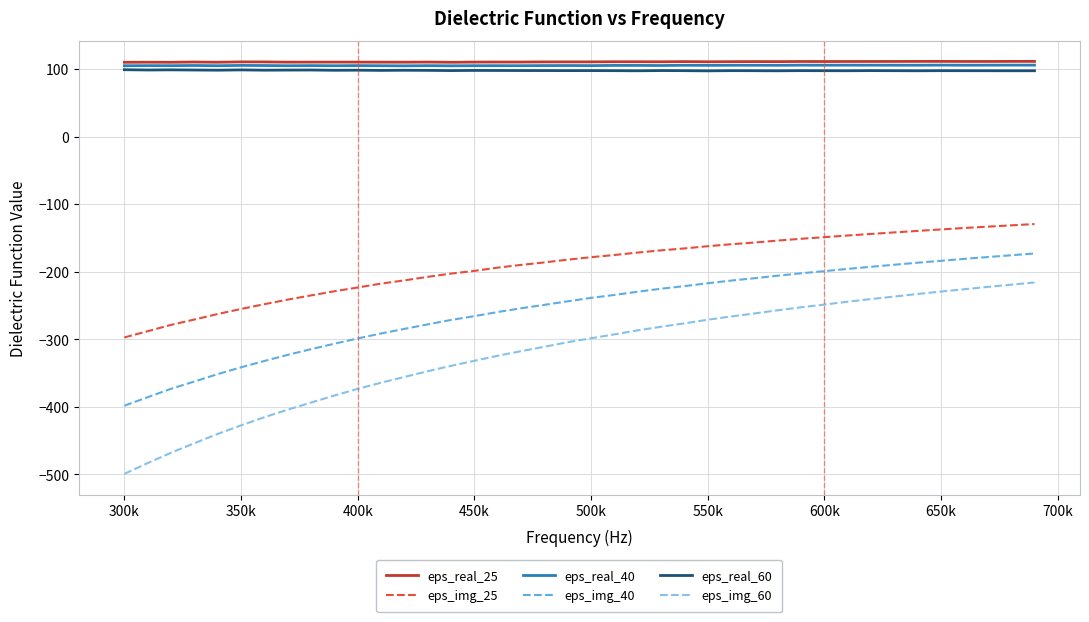

What is the maximum value shown in the chart?

111.2